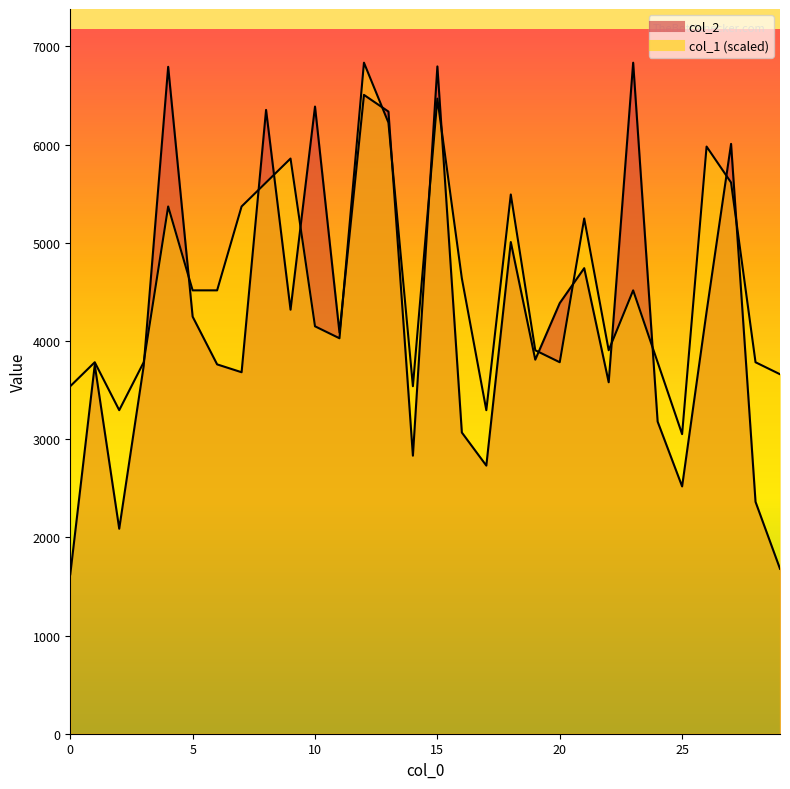

Between 28 and 27, which is larger?

27